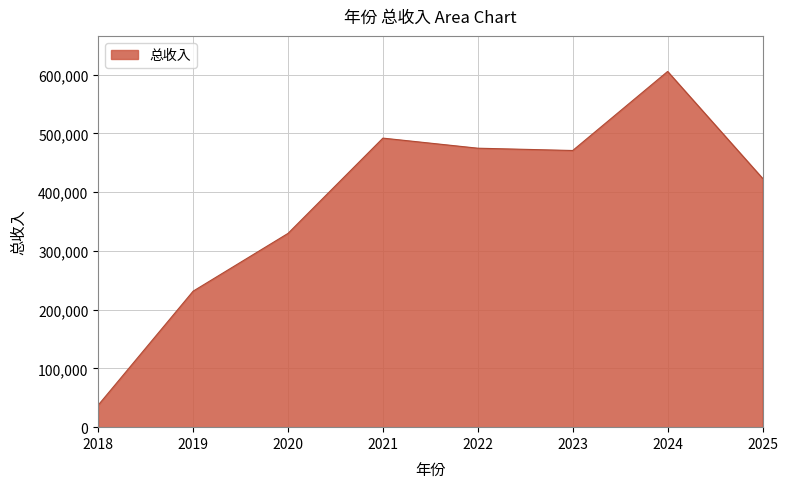

What is the ratio of the value at 2024 to the value at 2021?

1.2